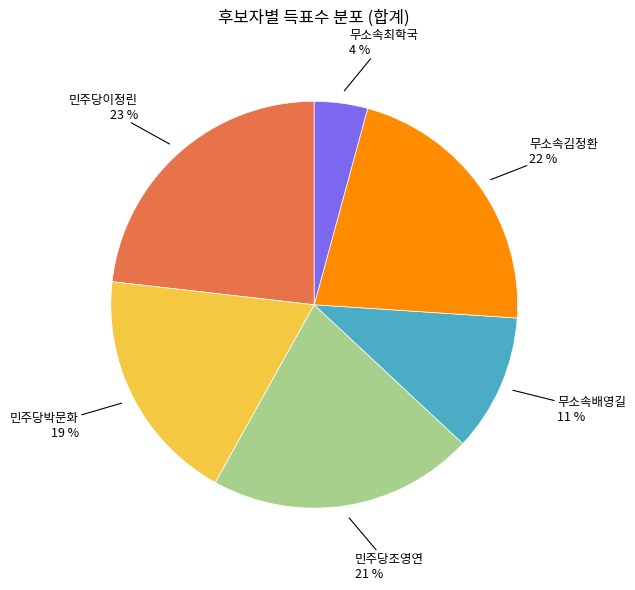

Which slice is the largest?

민주당이정린